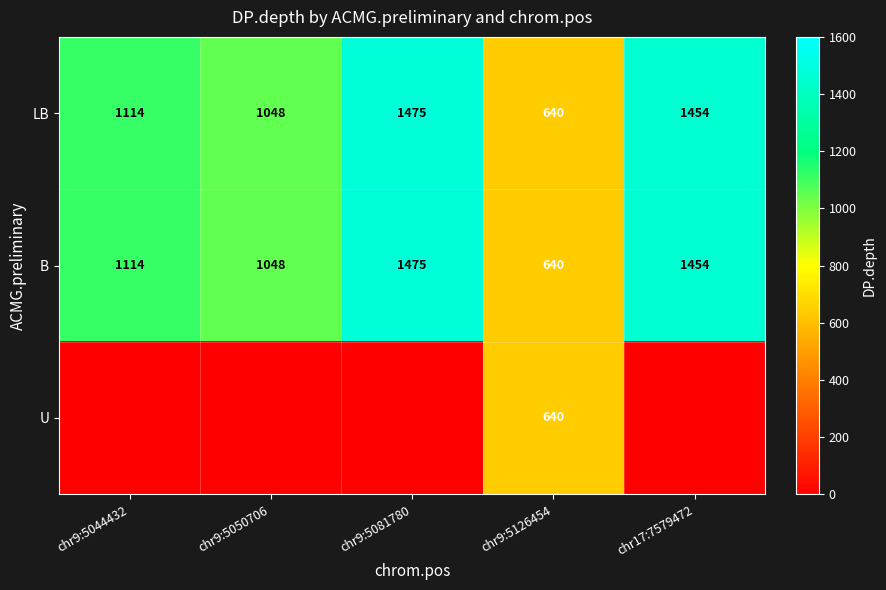

Rank the categories by LB value from lowest to highest.

chr9:5126454, chr9:5050706, chr9:5044432, chr17:7579472, chr9:5081780